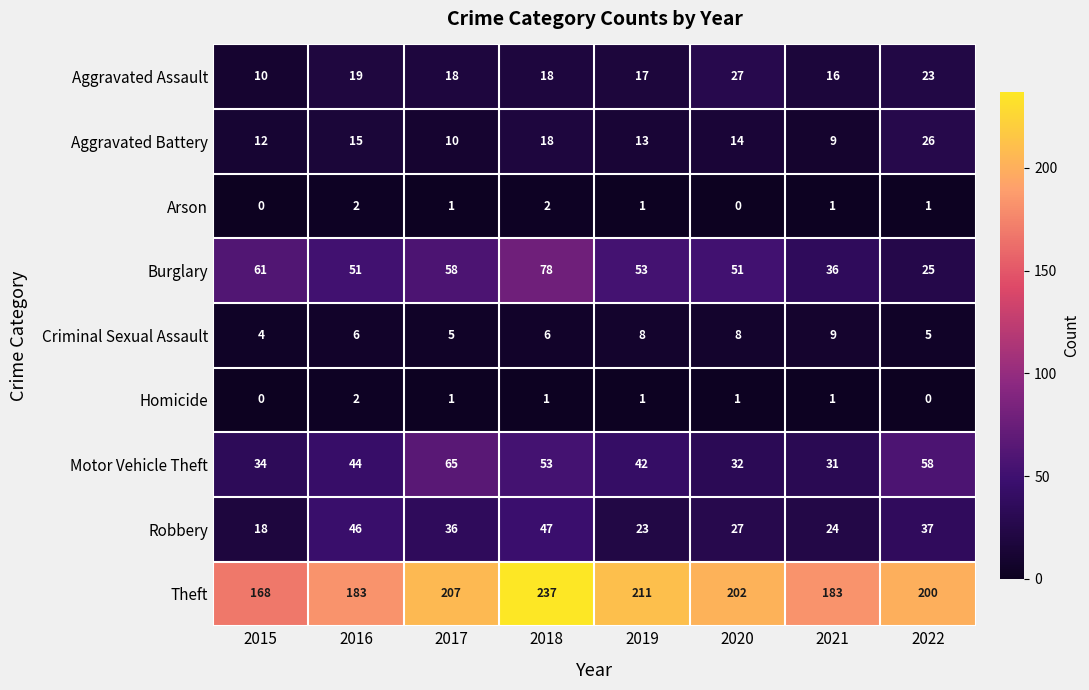

List the labels in order of Motor Vehicle Theft value, smallest first.

2021, 2020, 2015, 2019, 2016, 2018, 2022, 2017